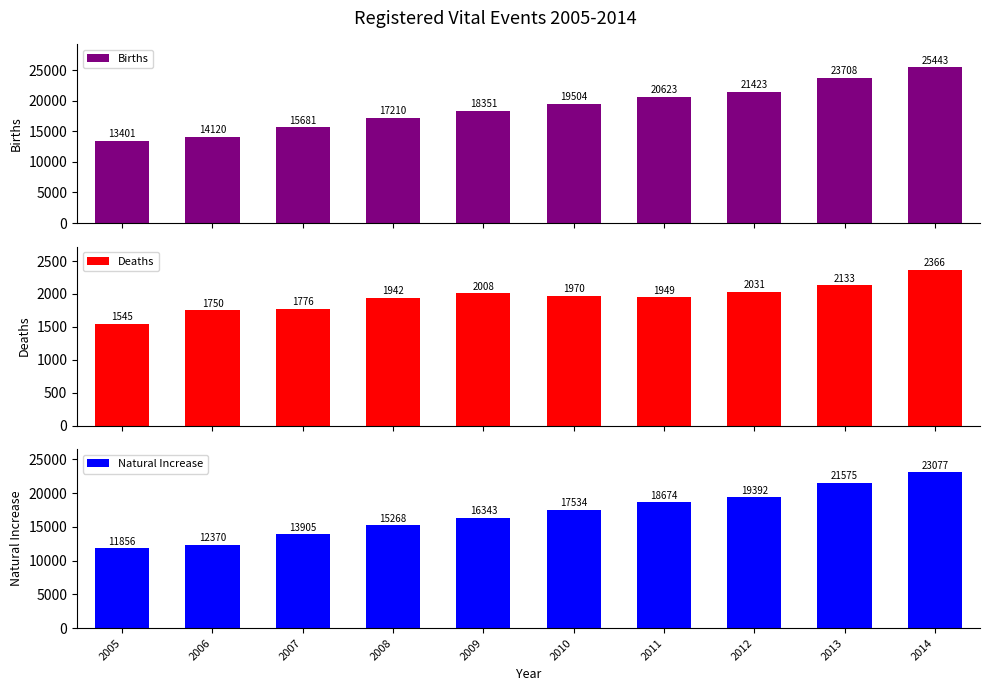

At which label is Deaths closest to 1955?

2011